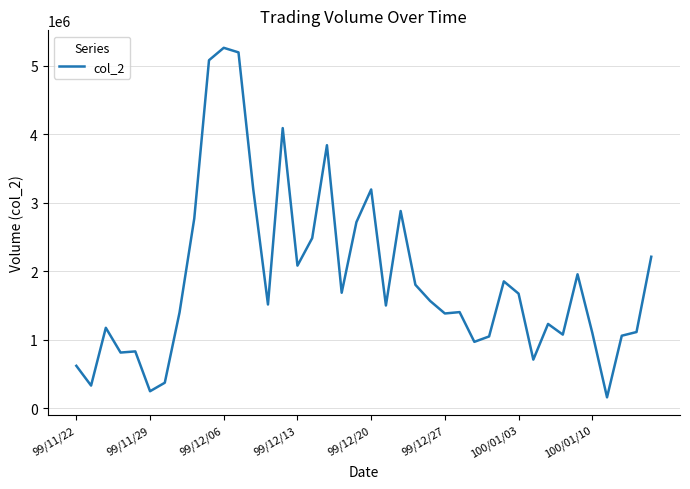

What is the smallest value displayed?

157500